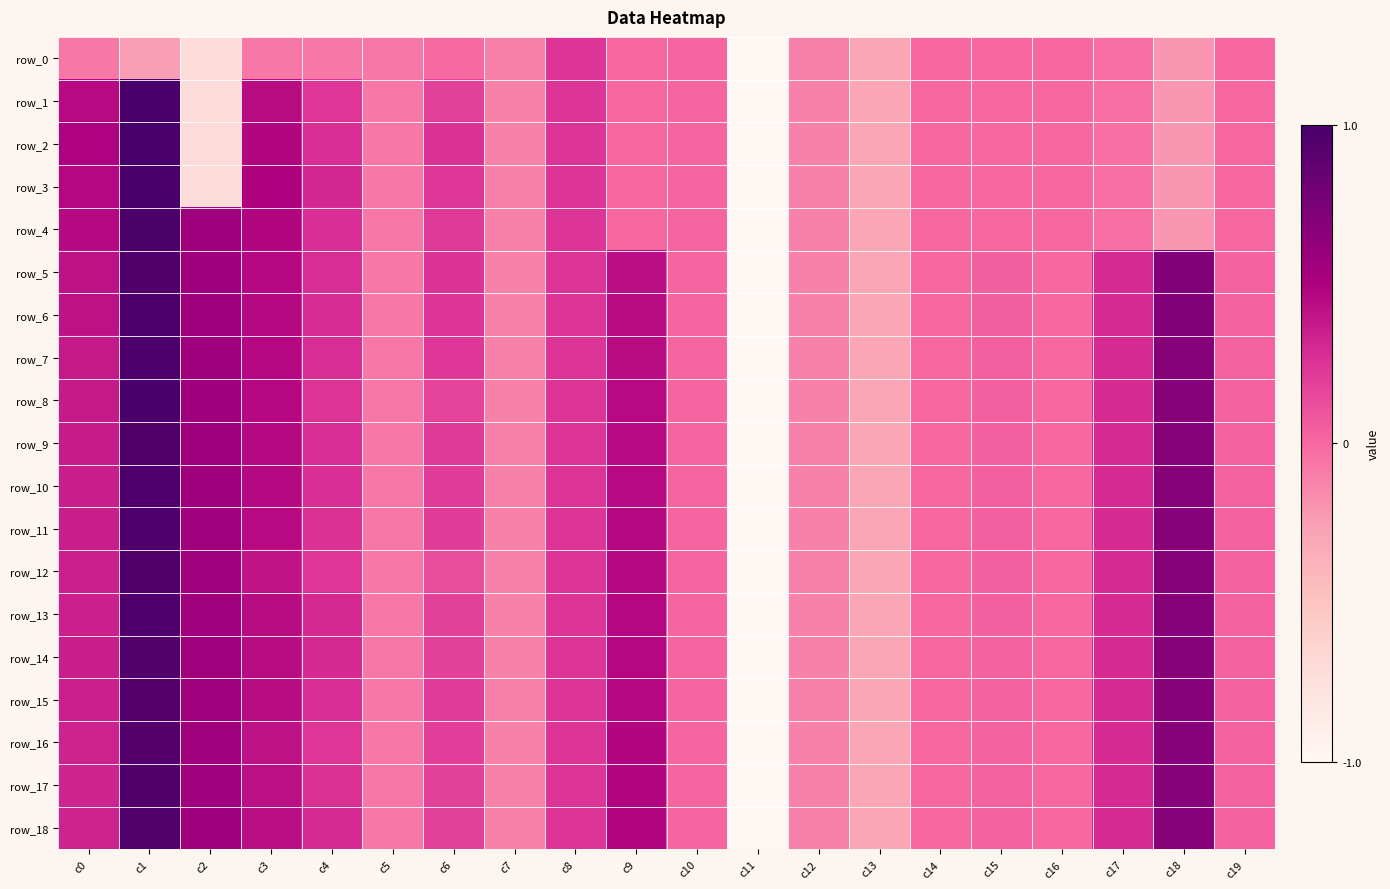

What is the average value of the row_8 series?

-0.1